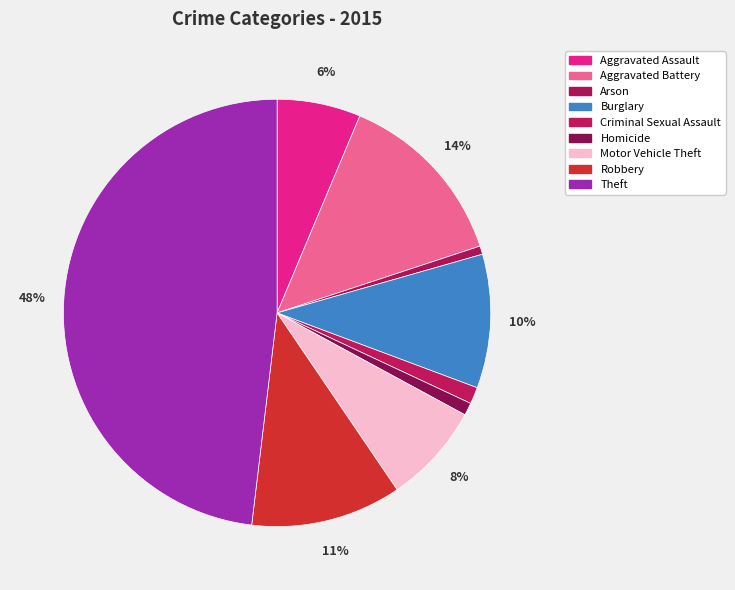

To the nearest percent, what portion does Homicide represent?

1%